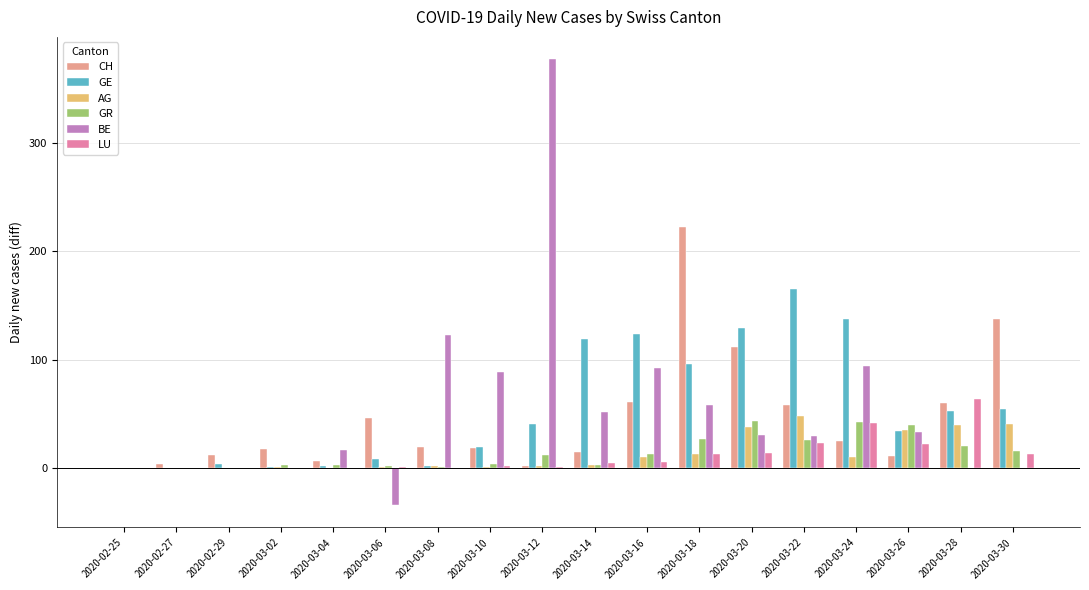

Which series has the widest spread of values?

BE